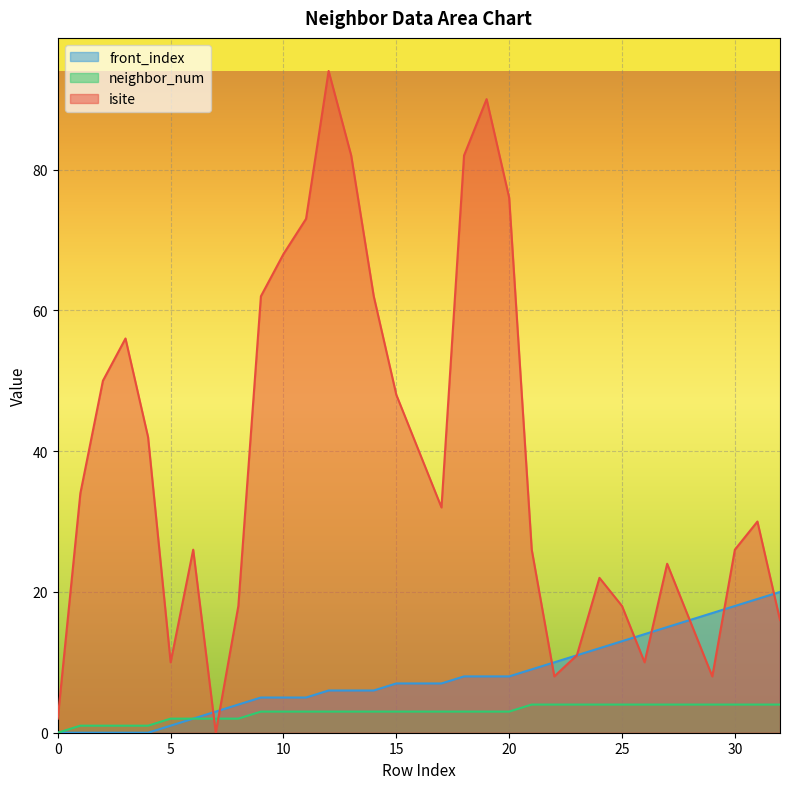

Where is front_index nearest to the value 10?

22